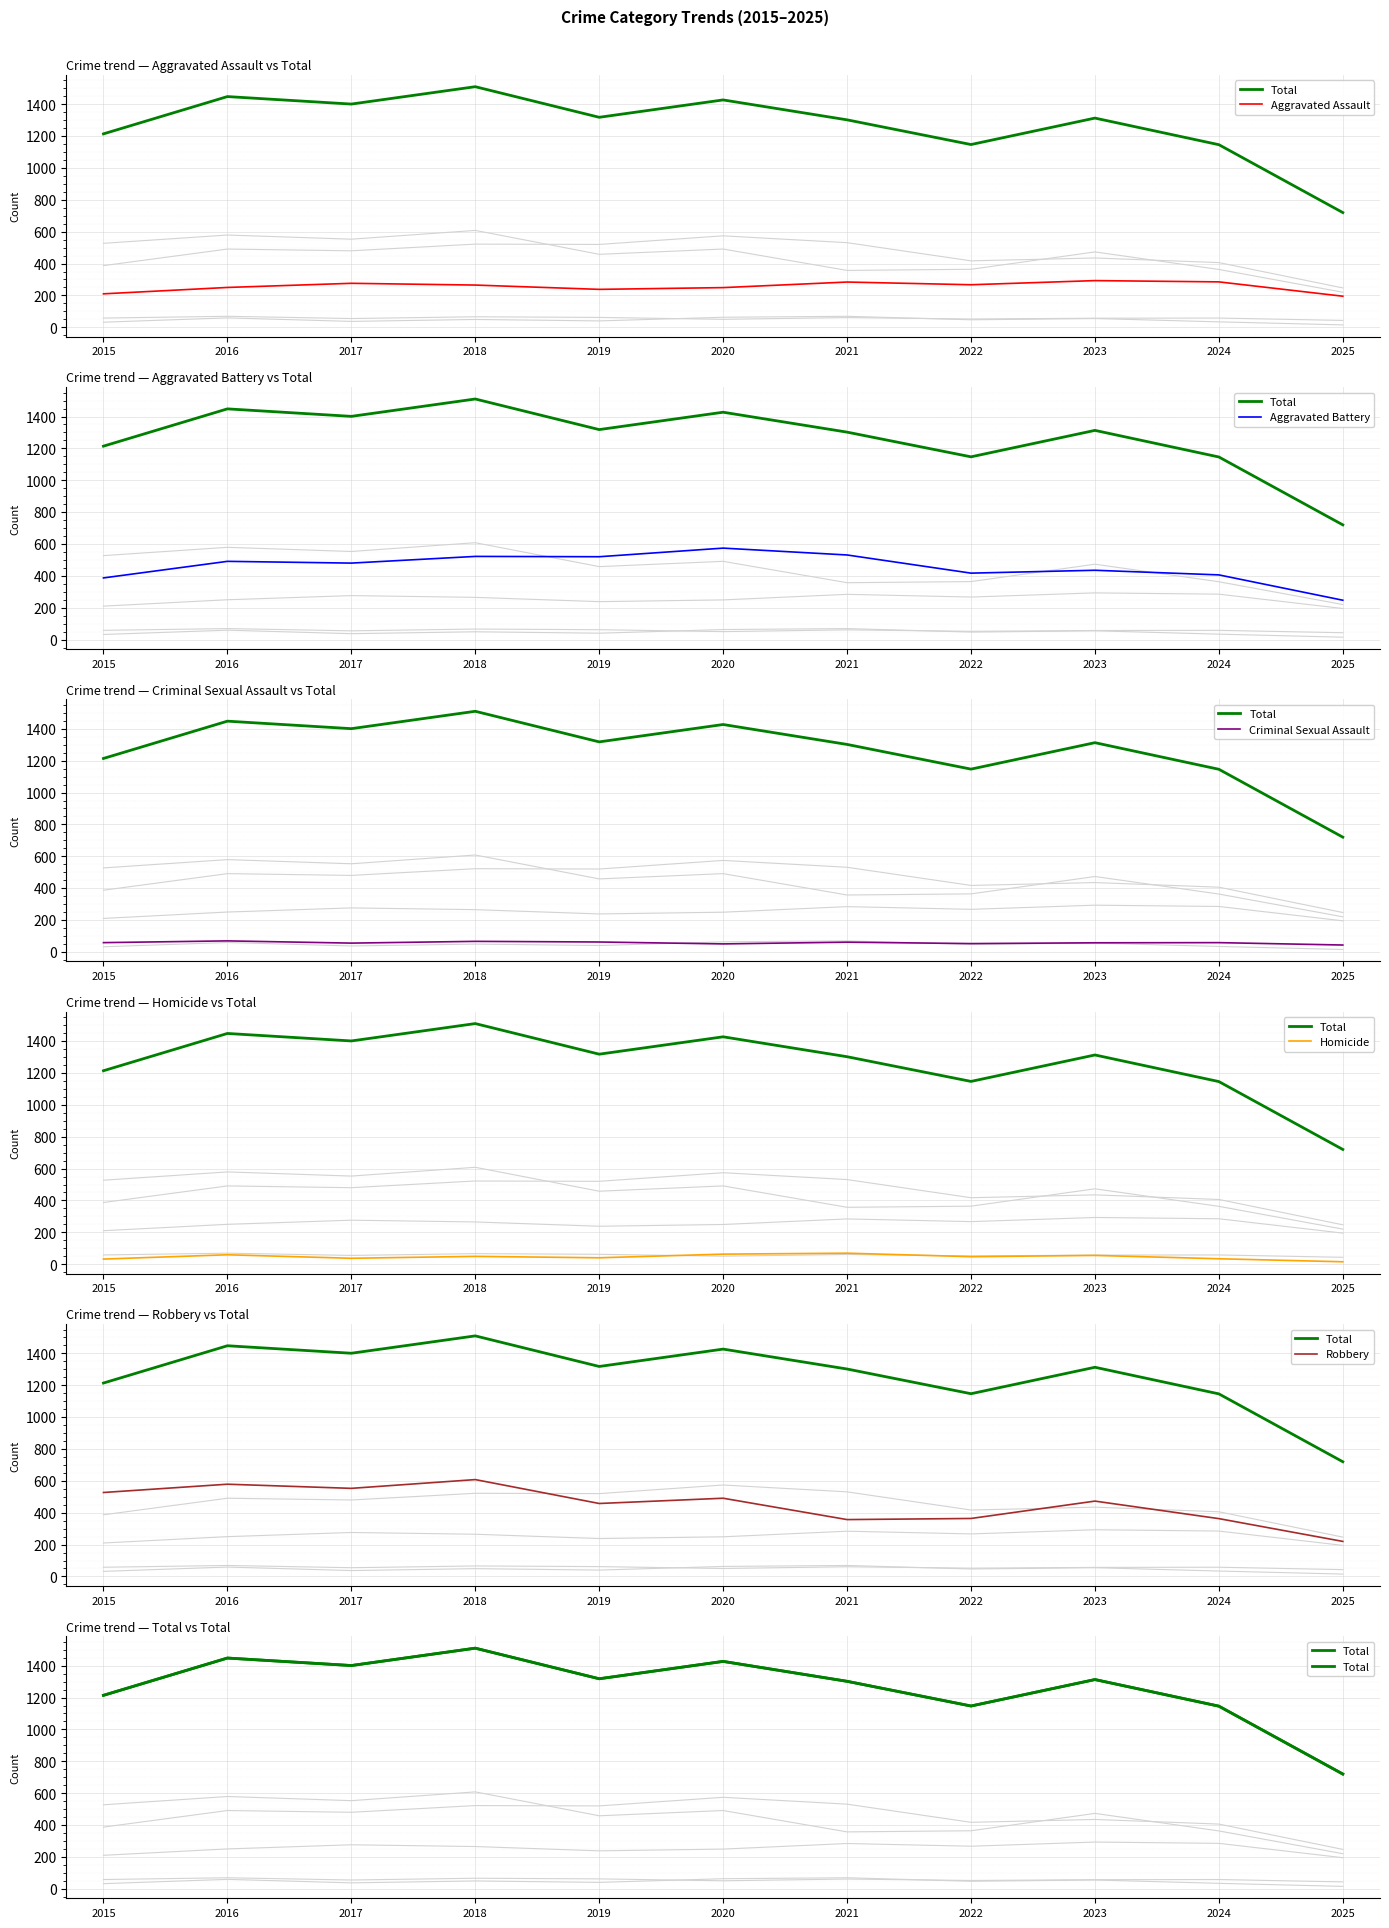

How many lines are shown in the chart?

6